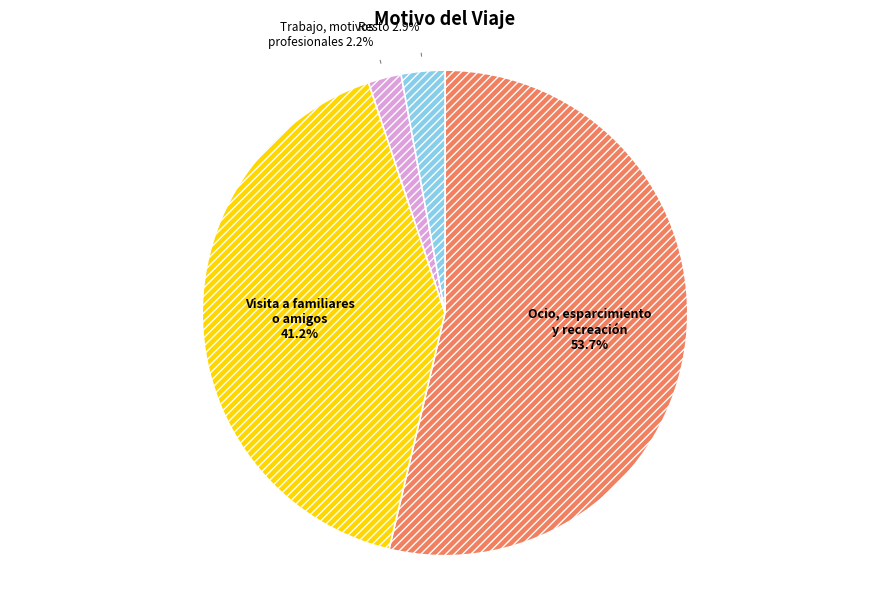

Is there any slice that represents more than half of the pie?

Yes